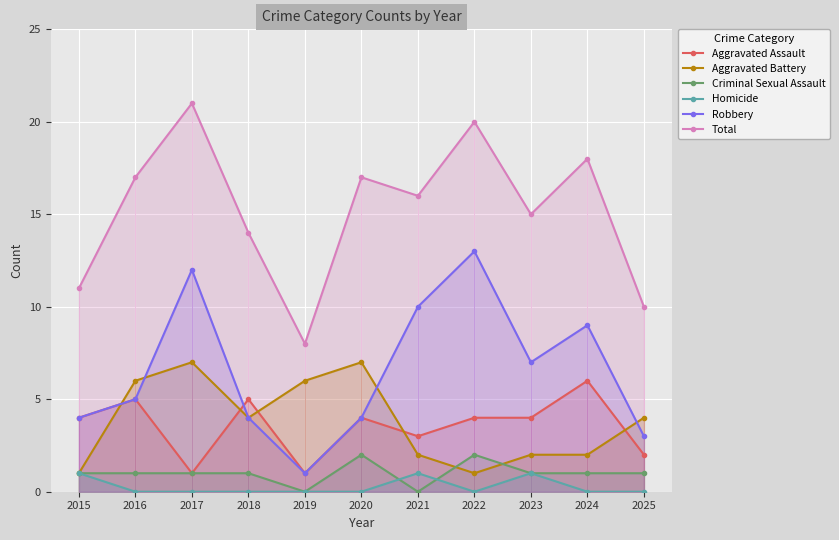

At which label is Aggravated Battery closest to 4?

2018